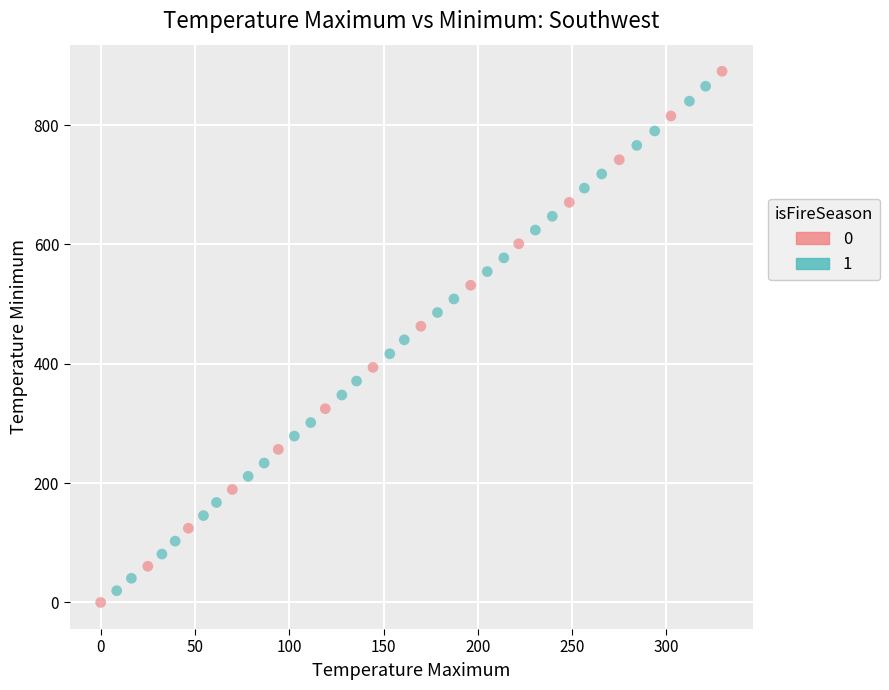

What are all the series names shown in the legend?

0, 1